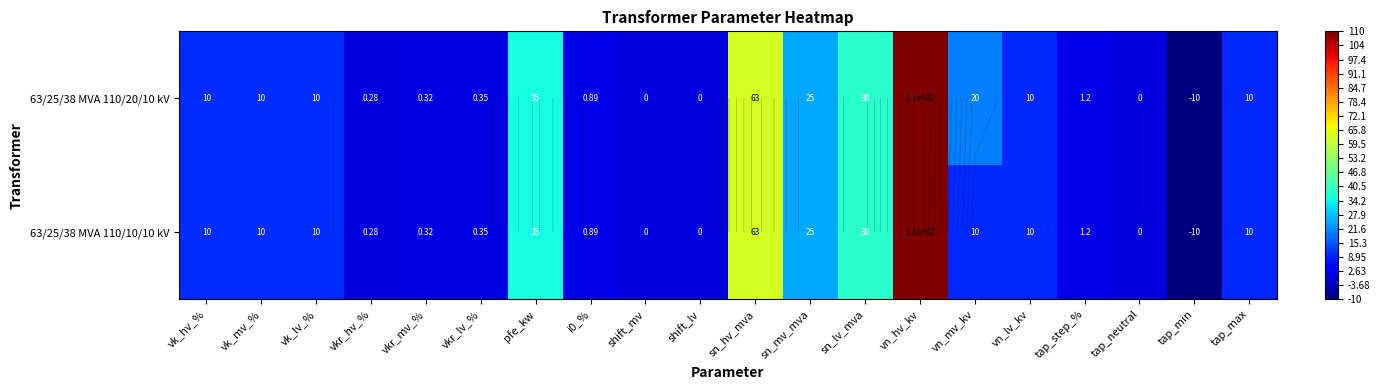

What is the difference between the maximum and second lowest values in the 63/25/38 MVA 110/10/10 kV series?

110.0